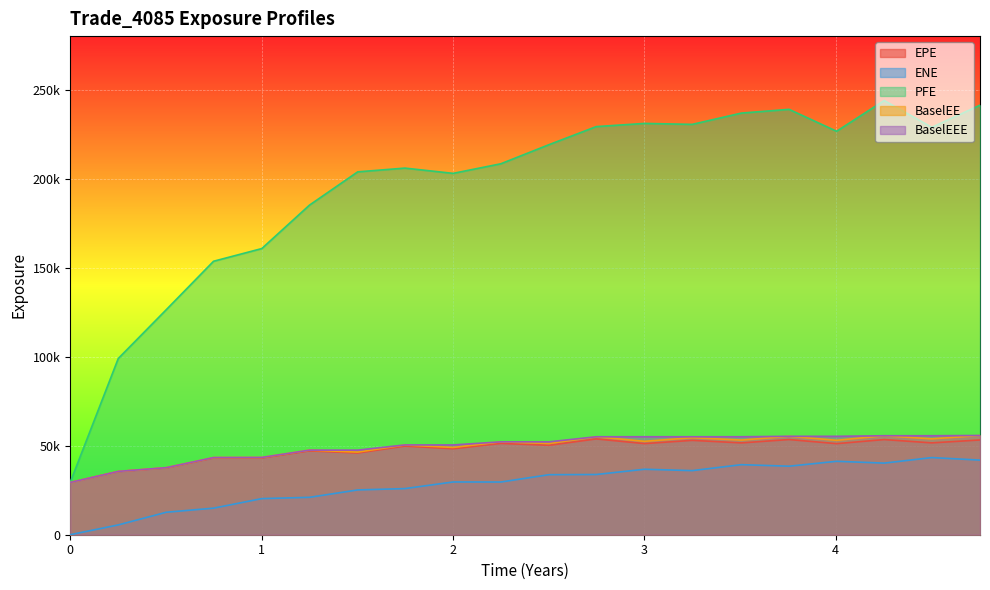

At which label does BaselEE first exceed 52164?

2.2507